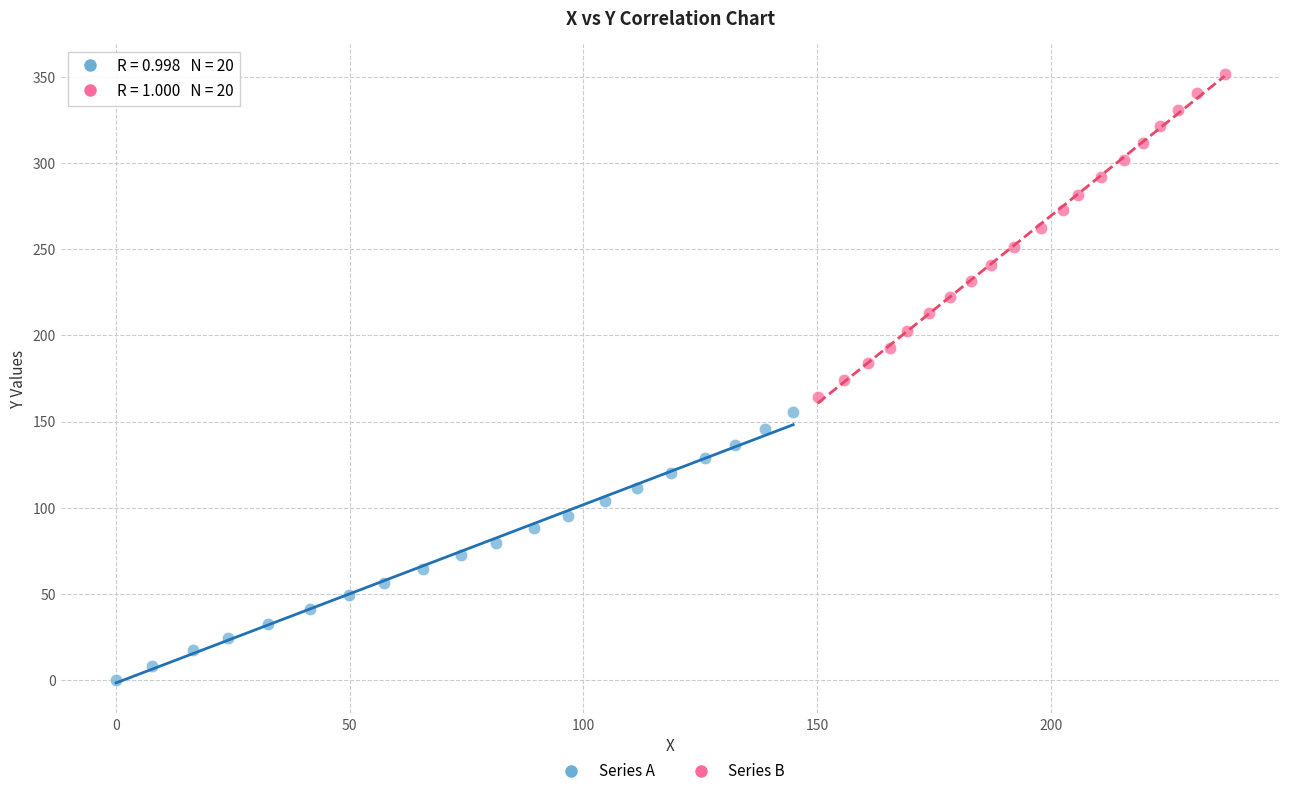

Which series reaches the minimum Y coordinate?

Series A